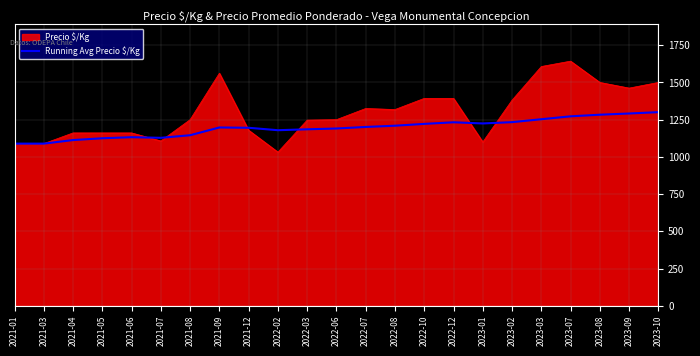

What value does the Running Avg Precio $/Kg series have at 2021-01?

1089.0